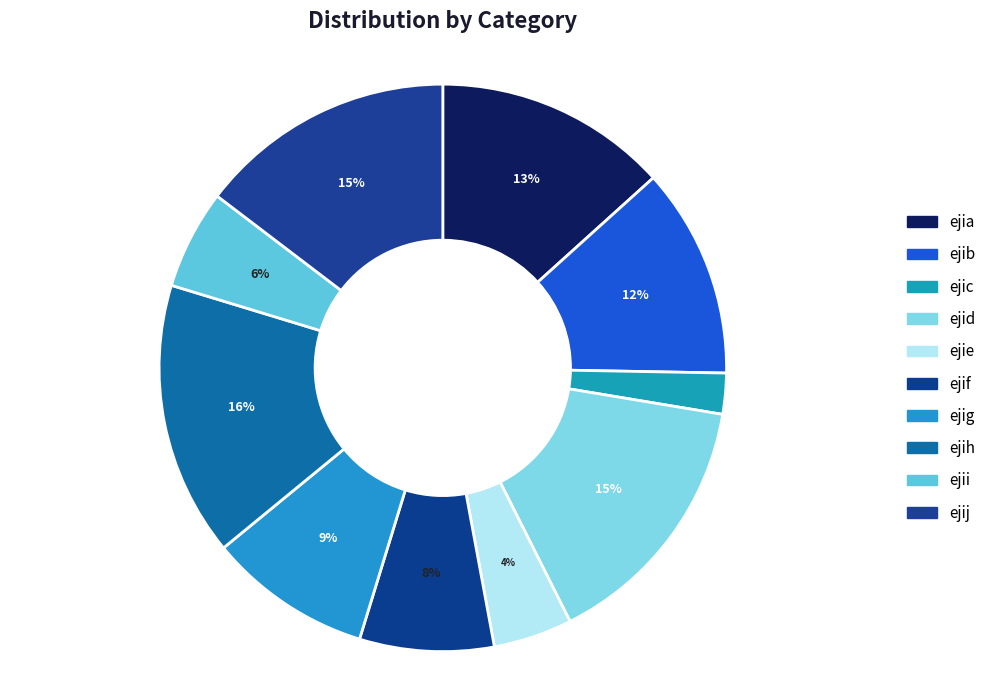

How many slices are in this pie chart?

10